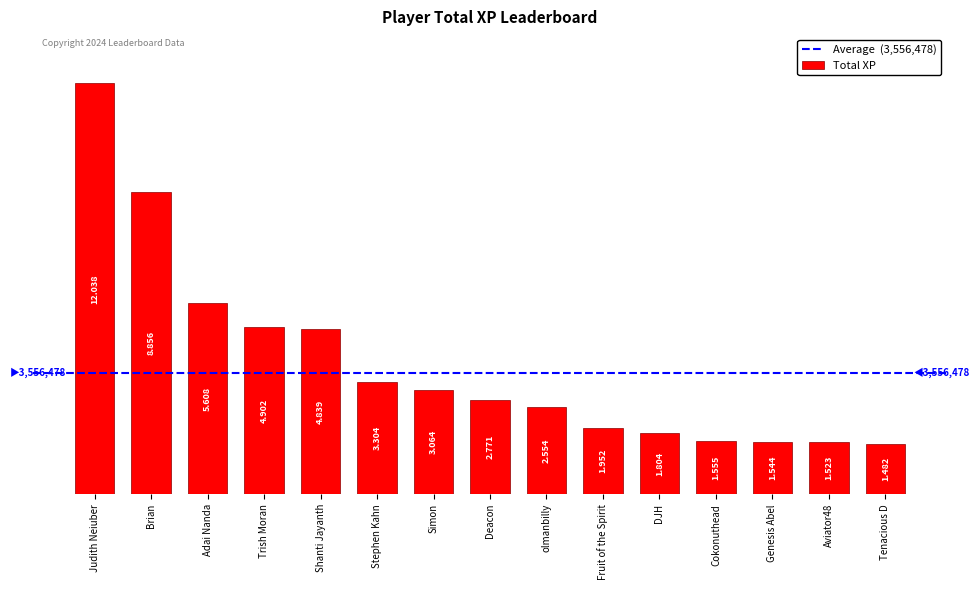

Are the bars horizontal?

No